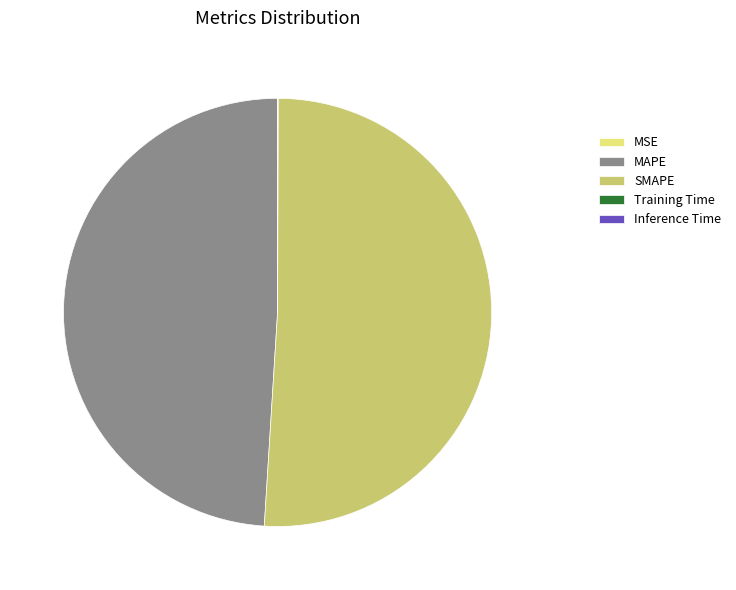

Which category has the biggest portion of the pie?

SMAPE